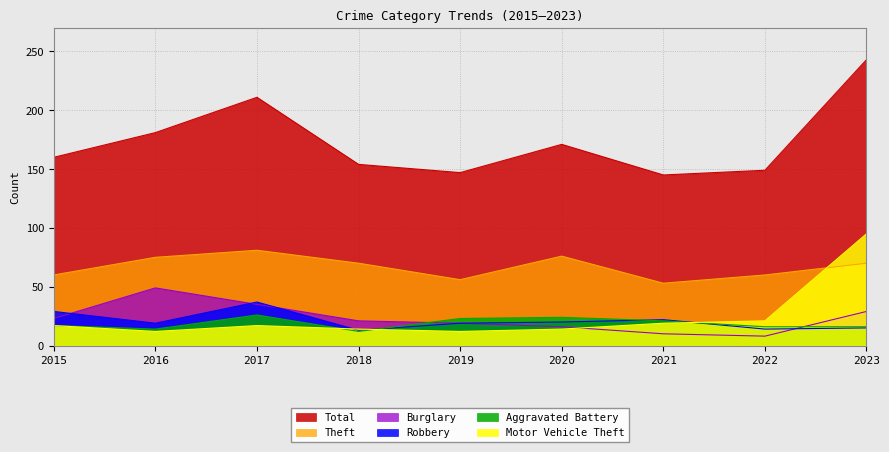

What is the difference between the highest and lowest values at 2020?

157